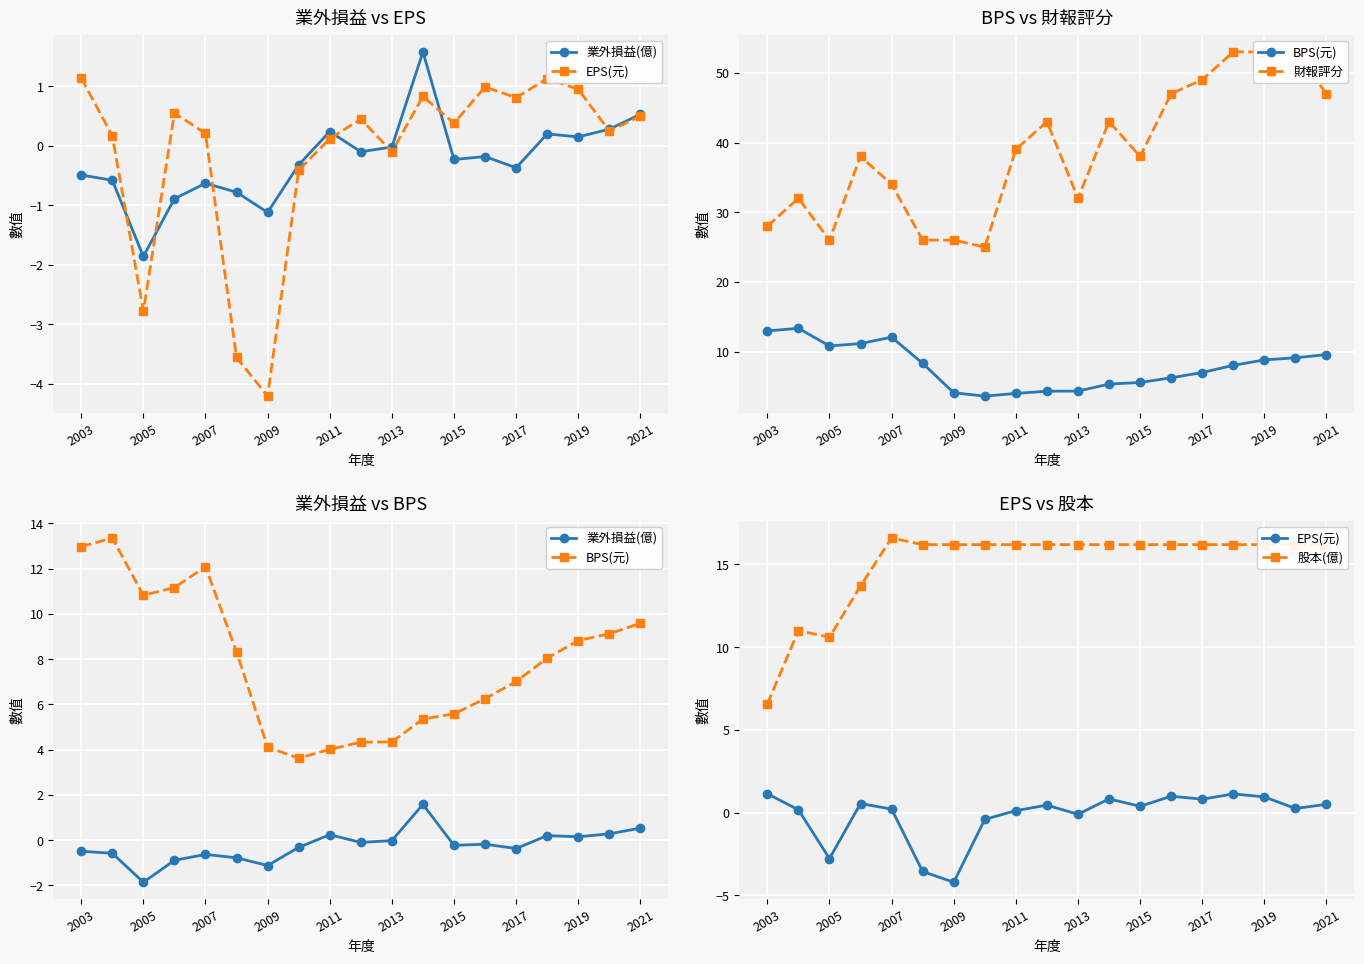

How many interior local valleys does the 股本(億) series have?

1